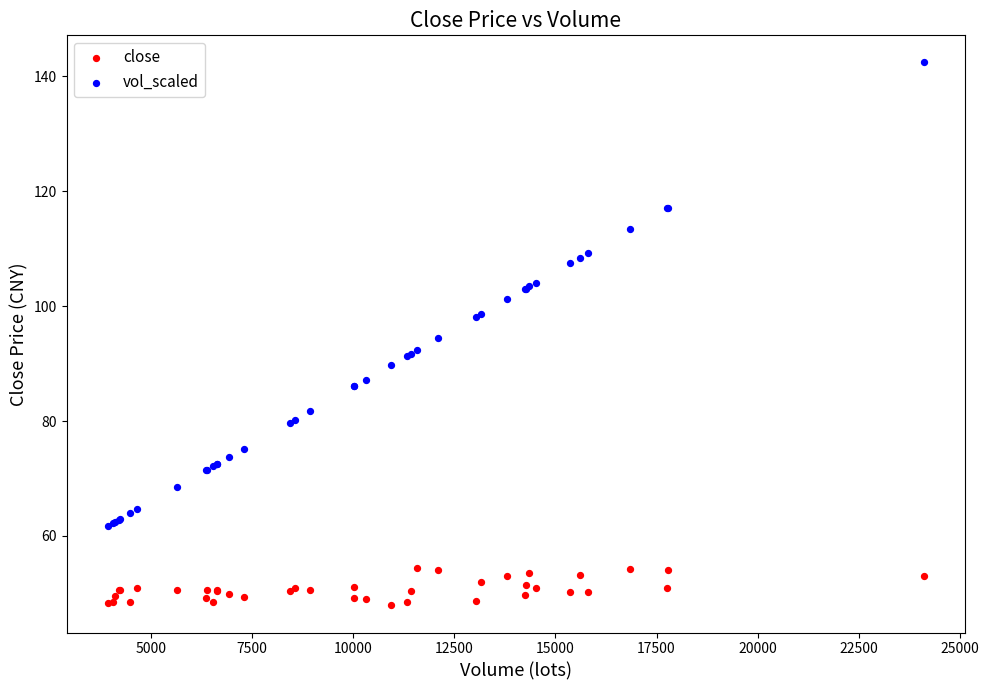

Which series has the largest Y range (max minus min)?

vol_scaled